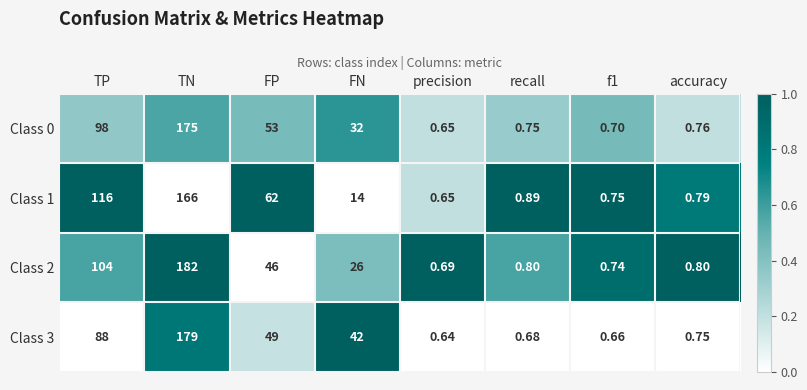

How many categories are shown in the chart?

8